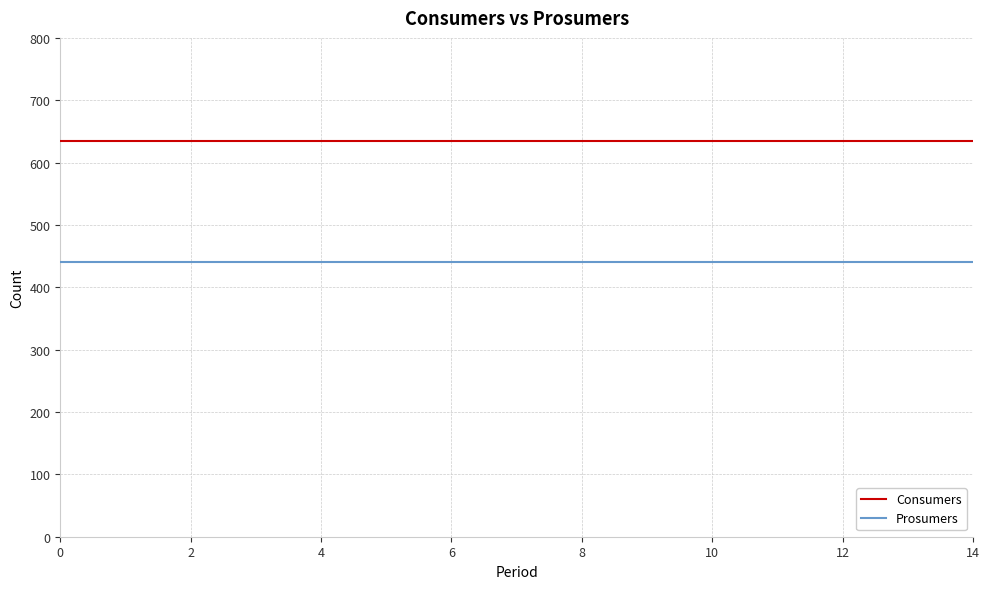

True or false: Consumers and Prosumers intersect in this chart.

False